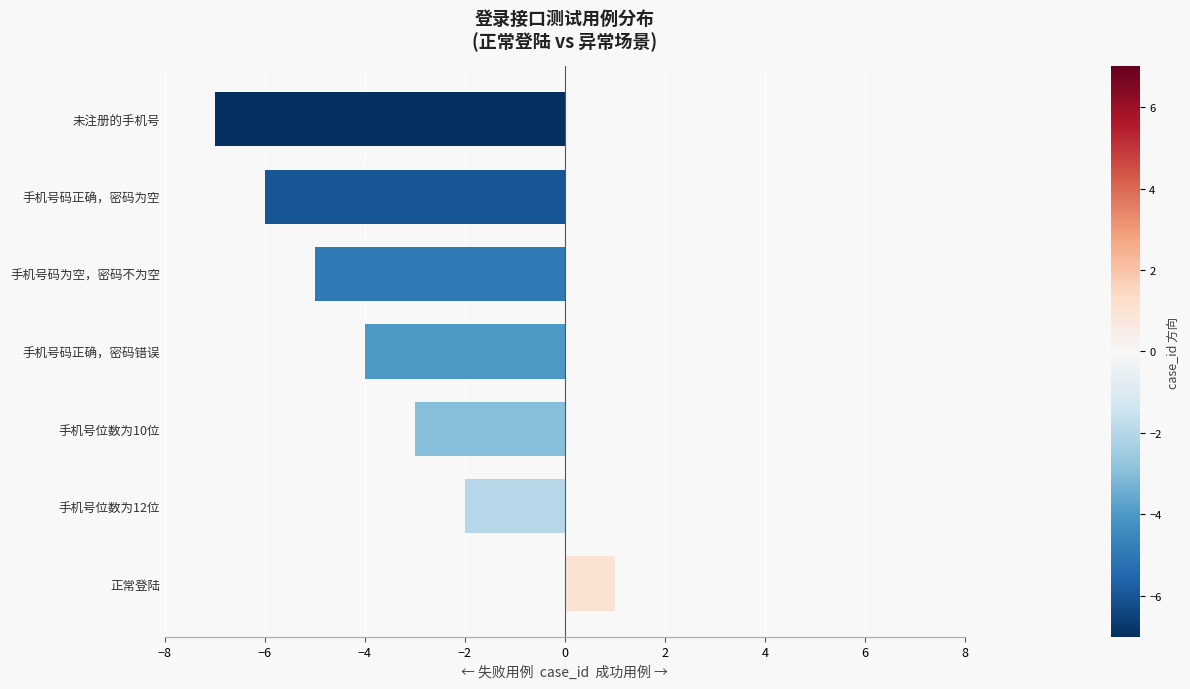

What is the sum of all values?

-26